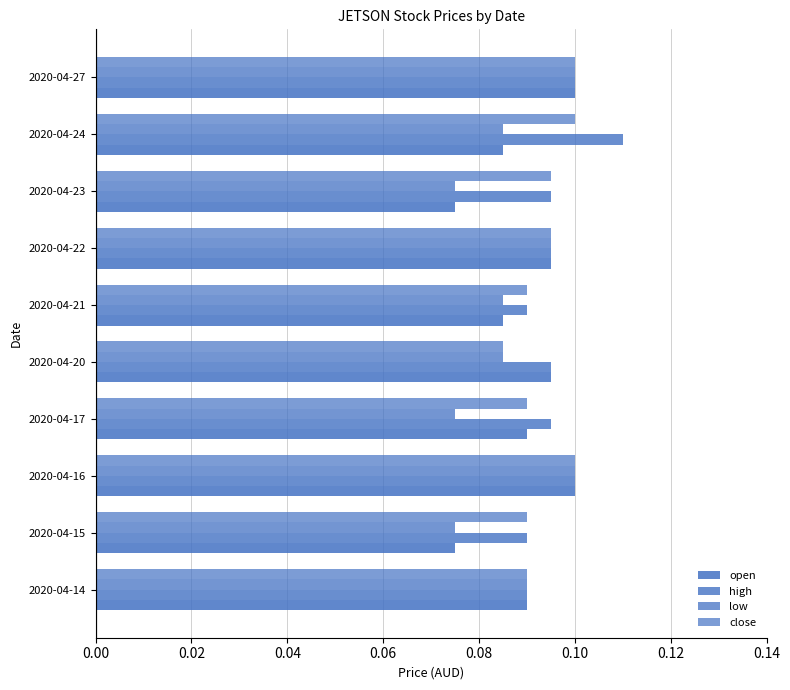

How many categories are shown in the chart?

10